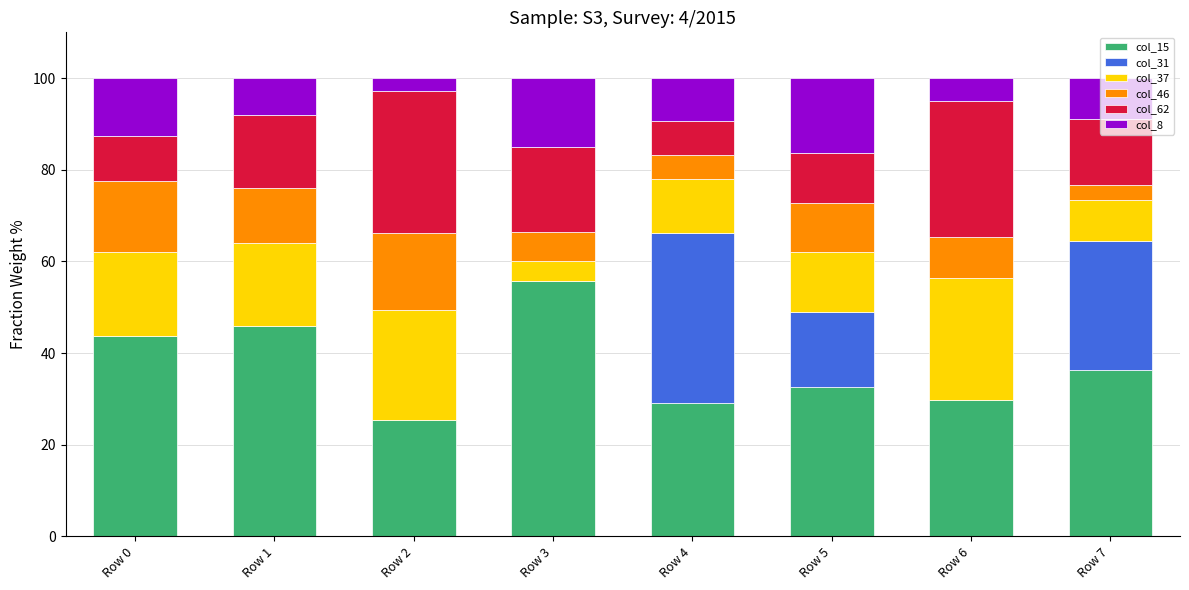

How many categories are shown in the chart?

8